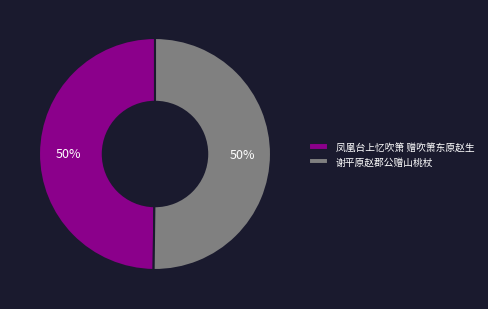

Combined, do 凤凰台上忆吹箫 赠吹箫东原赵生 and 谢平原赵郡公赠山桃杖 account for over 50%?

Yes